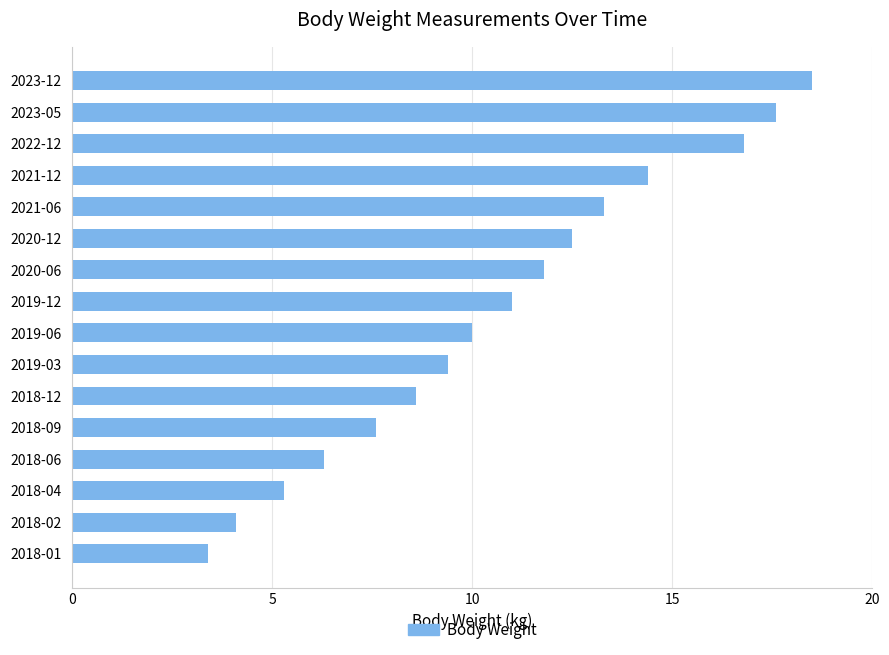

Are the bars grouped side by side (vs. stacked)?

No